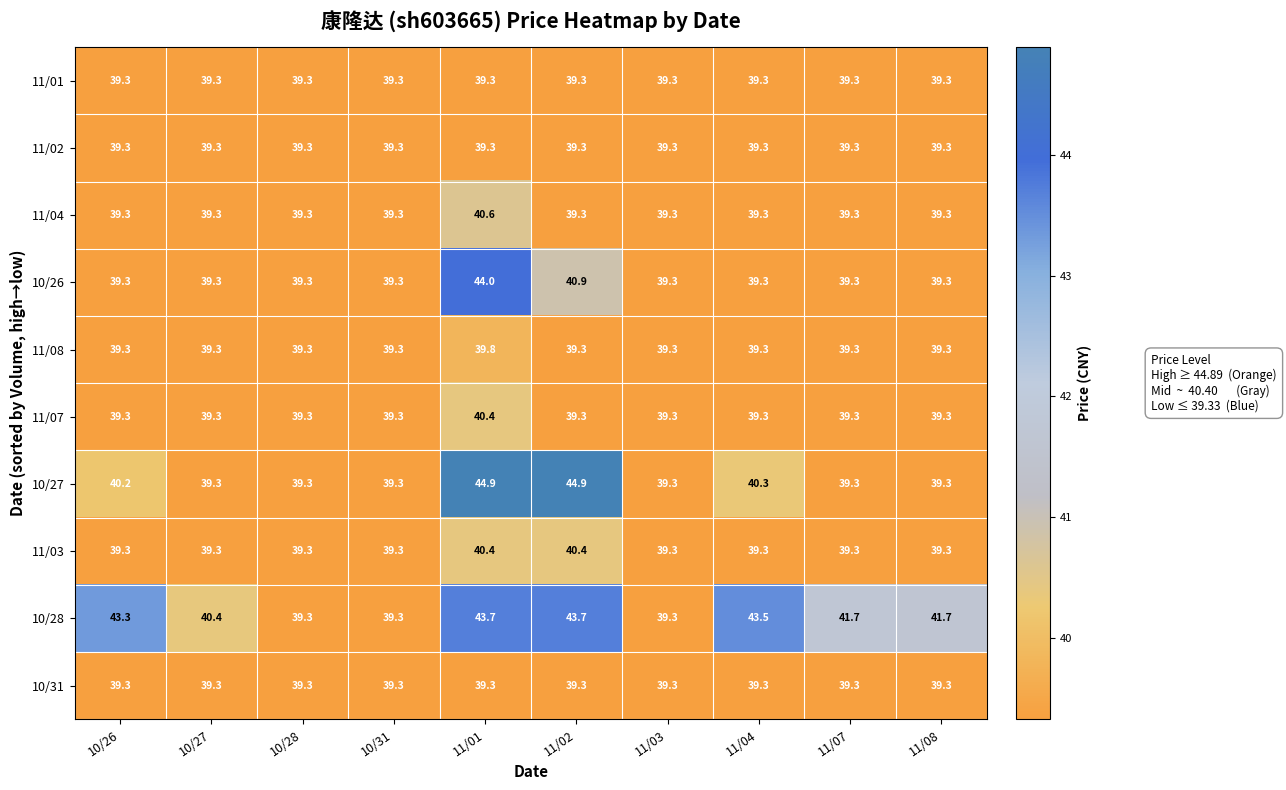

At how many categories does at least one series exceed 41?

6